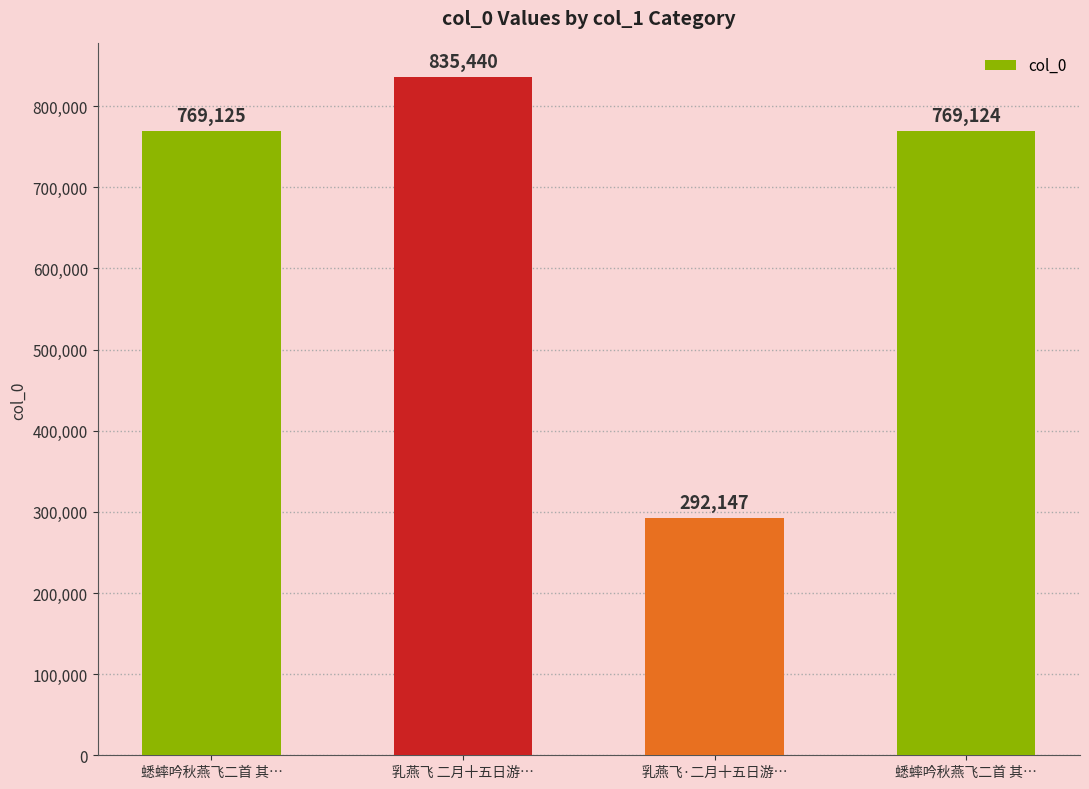

What is the change in value from 乳燕飞 二月十五日游… to 乳燕飞·二月十五日游…?

-543293